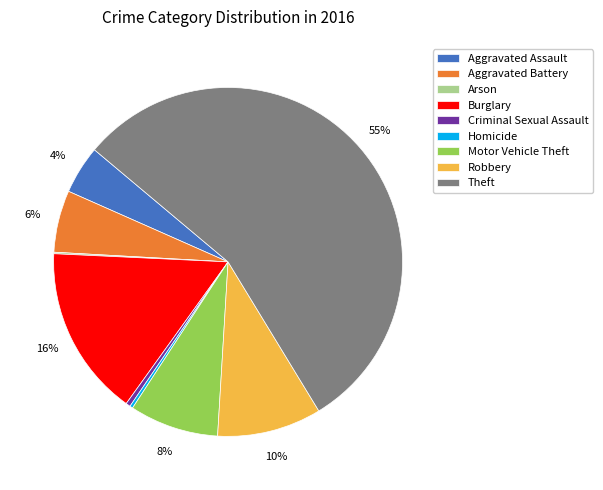

Which category has the biggest portion of the pie?

Theft